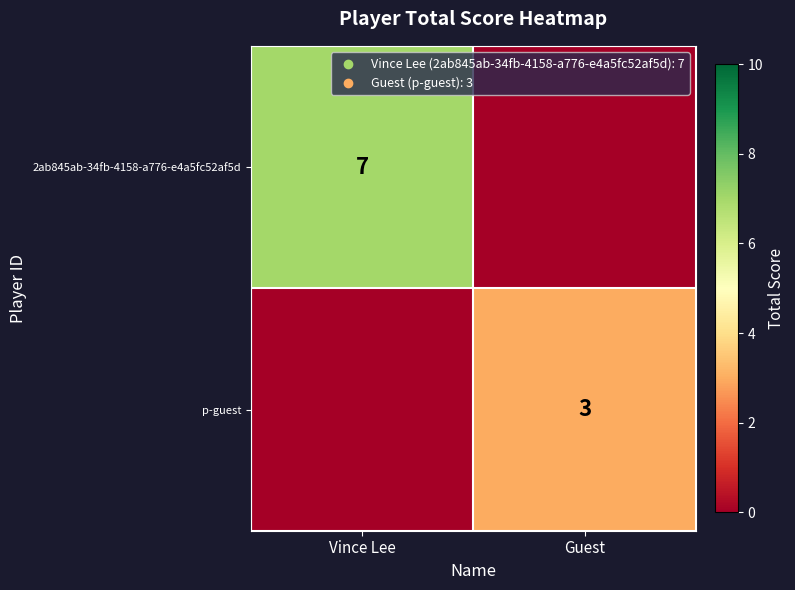

The value of p-guest at Guest is 3. True or false?

True